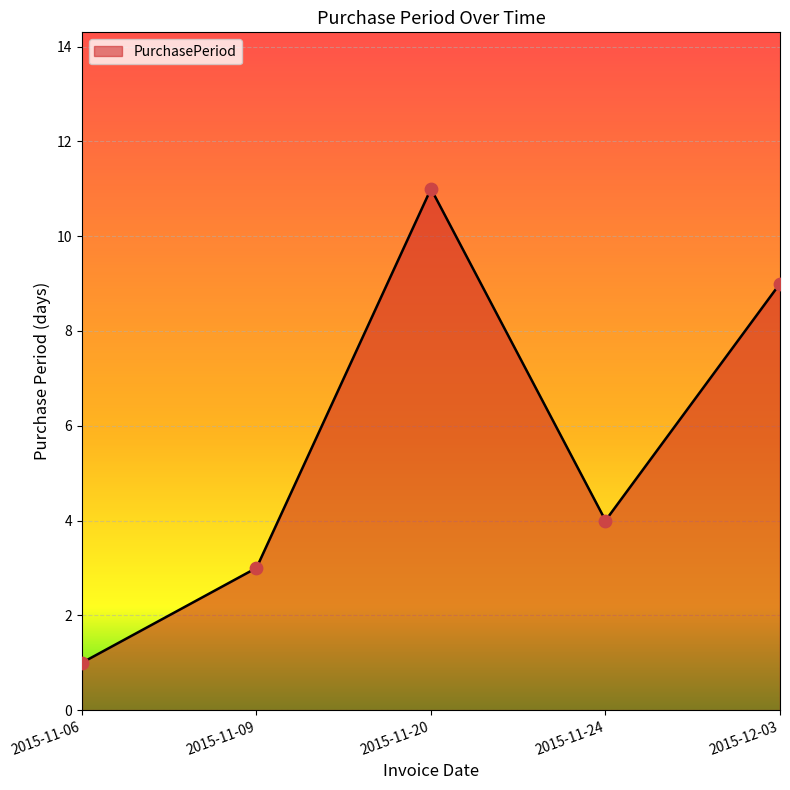

What is the change in value from 2015-11-09 to 2015-11-24?

+1